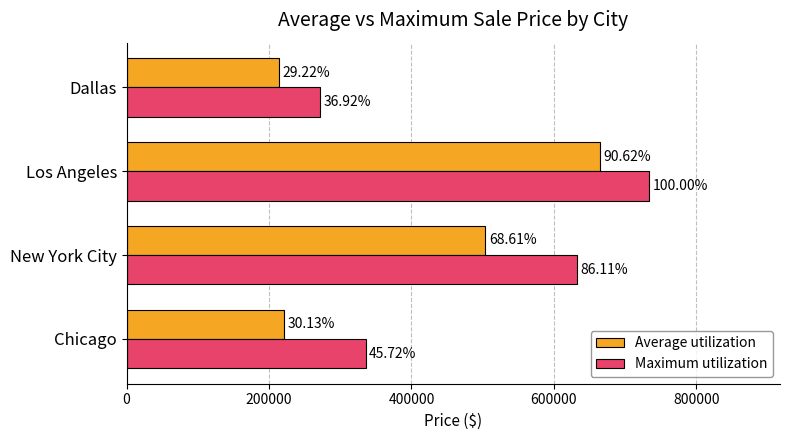

What are all the series names shown in the legend?

Average utilization, Maximum utilization